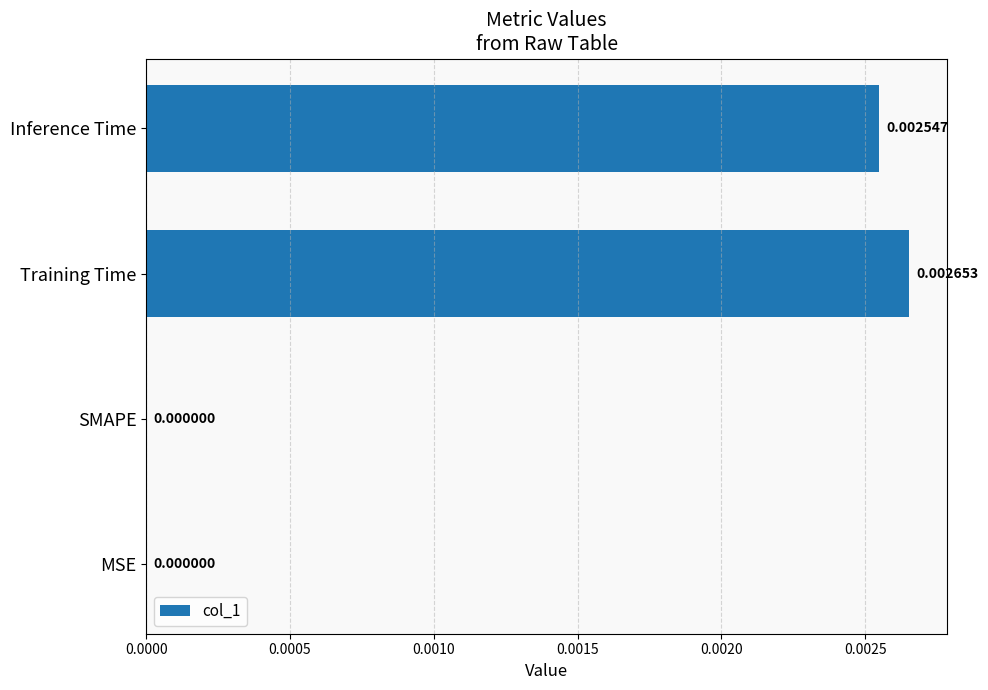

Which category has the highest value across all series?

Training Time